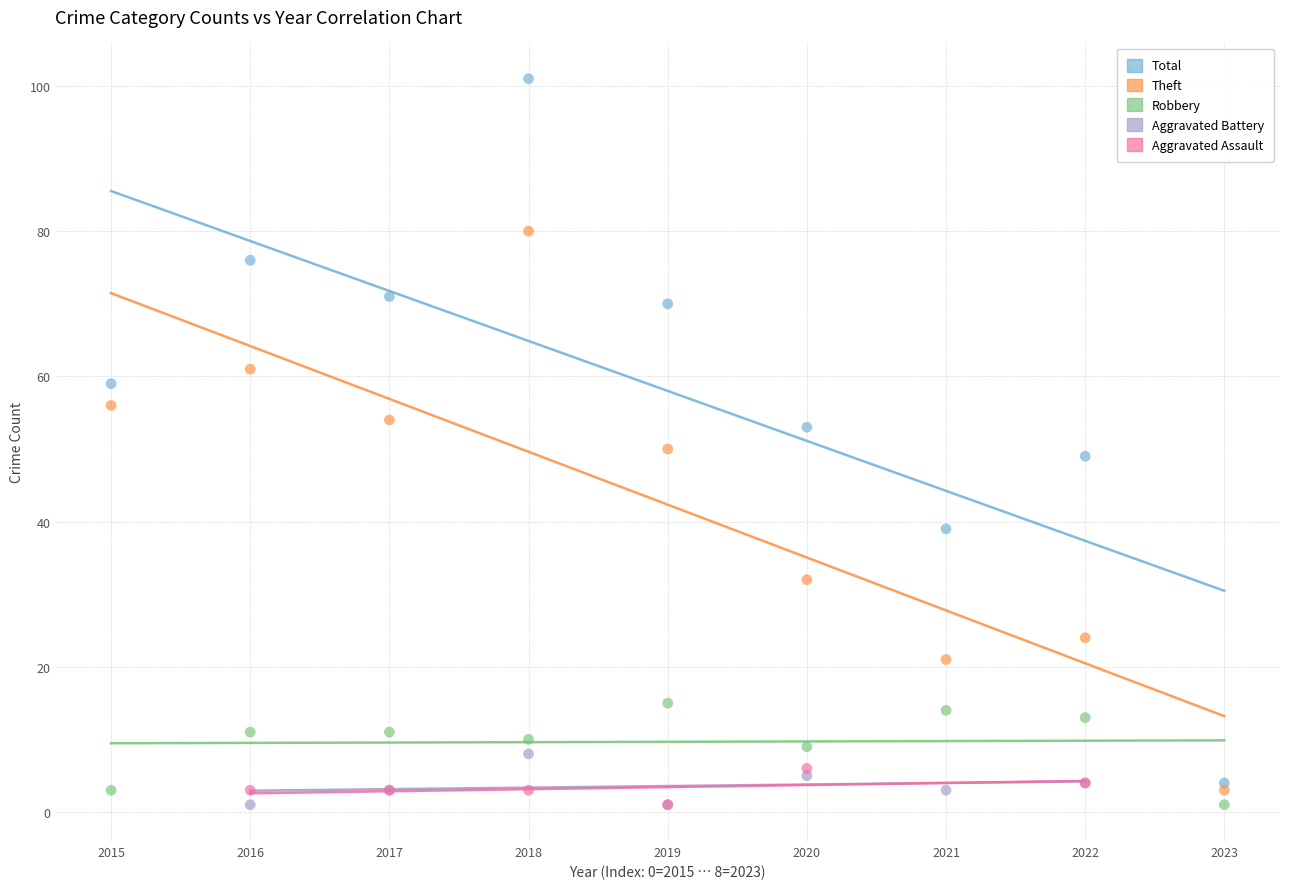

Which series reaches the maximum Y coordinate?

Total